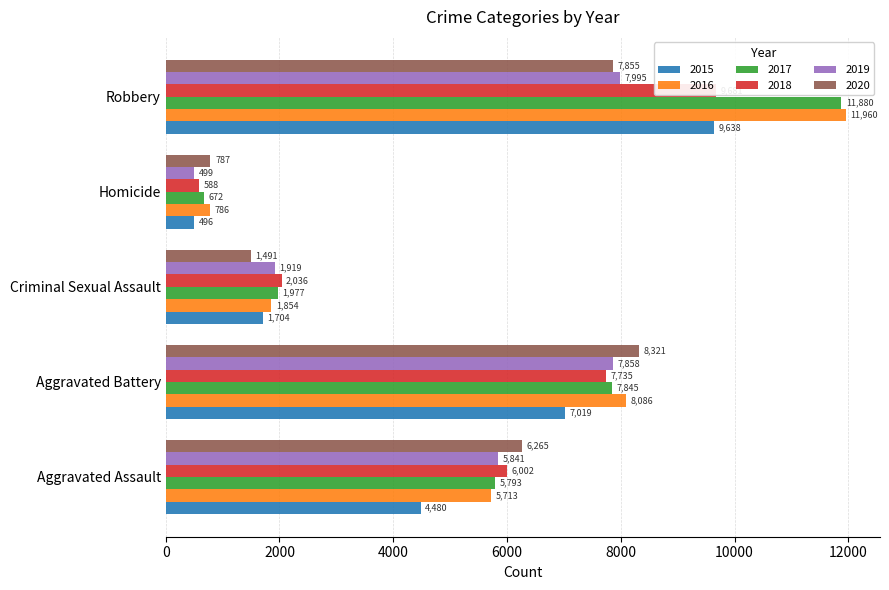

Which label corresponds to the largest value in the chart?

Robbery